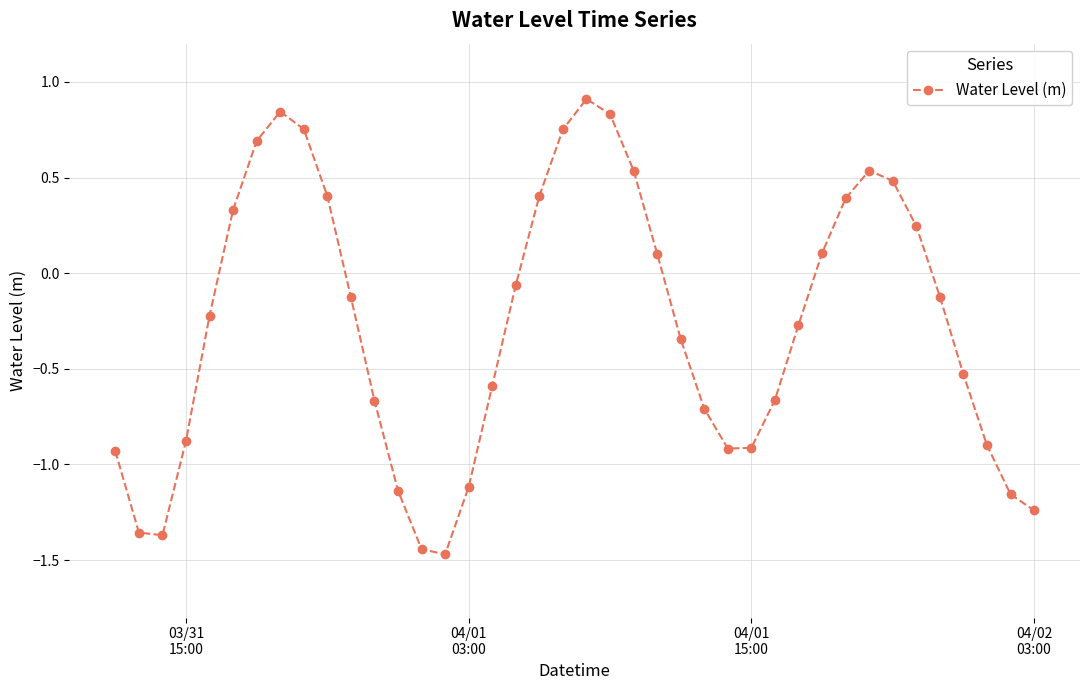

Does the chart have visible grid lines?

Yes